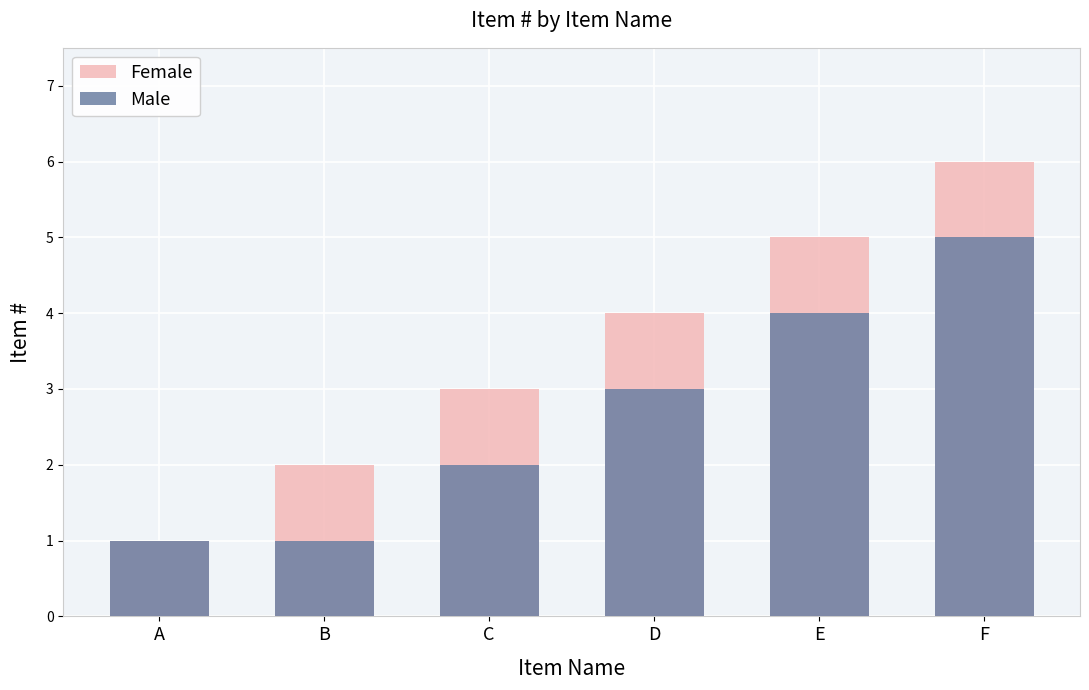

How many groups of bars are there?

6